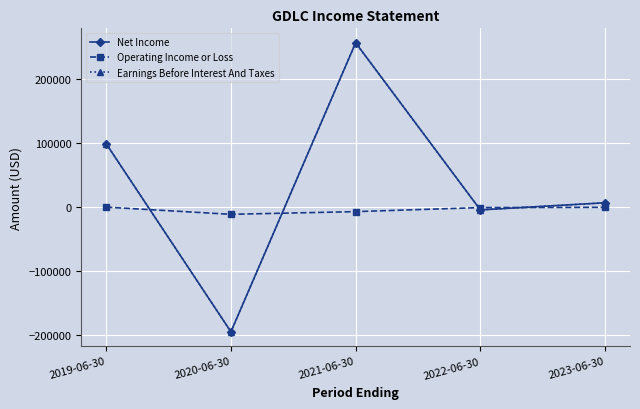

Does the chart have visible grid lines?

Yes